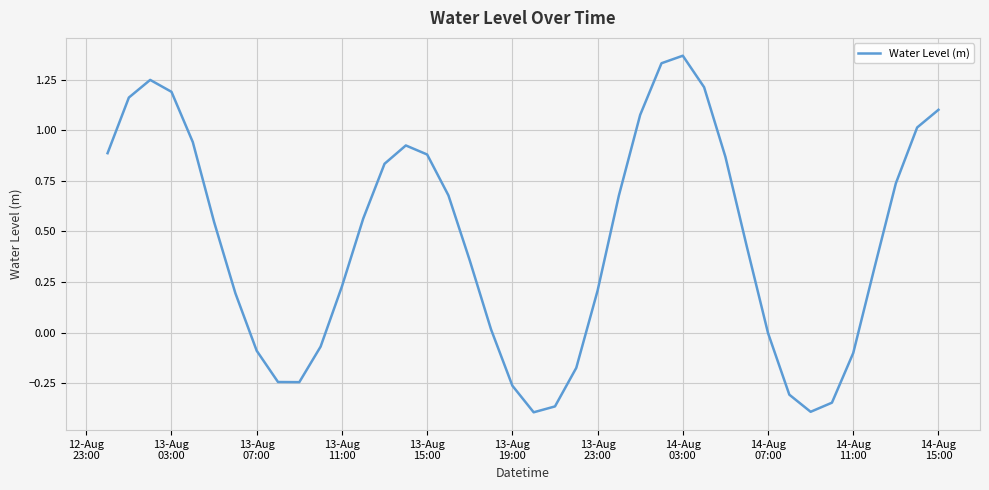

Reading left to right, what are all the values shown in this chart?

0.9	1.2	1.2	1.2	0.9	0.5	0.2	-0.1	-0.2	-0.2	-0.1	0.2	0.6	0.8	0.9	0.9	0.7	0.4	0.0	-0.3	-0.4	-0.4	-0.2	0.2	0.7	1.1	1.3	1.4	1.2	0.9	0.4	-0.0	-0.3	-0.4	-0.3	-0.1	0.3	0.7	1.0	1.1